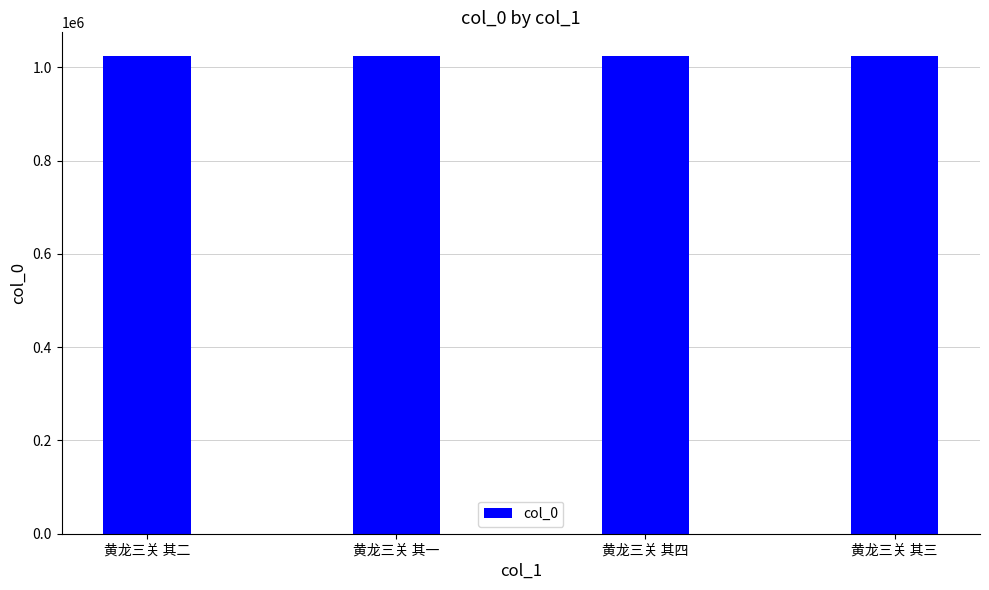

What is the sum of all values?

4096766